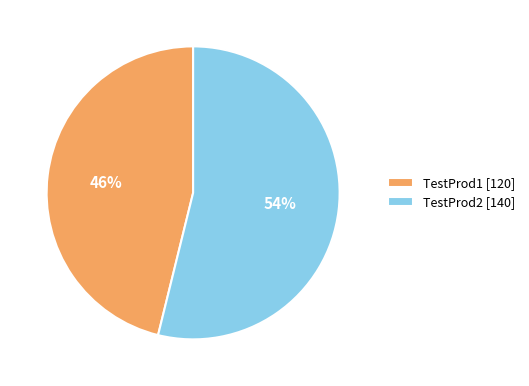

To the nearest percent, what percentage of the pie is TestProd1?

46%